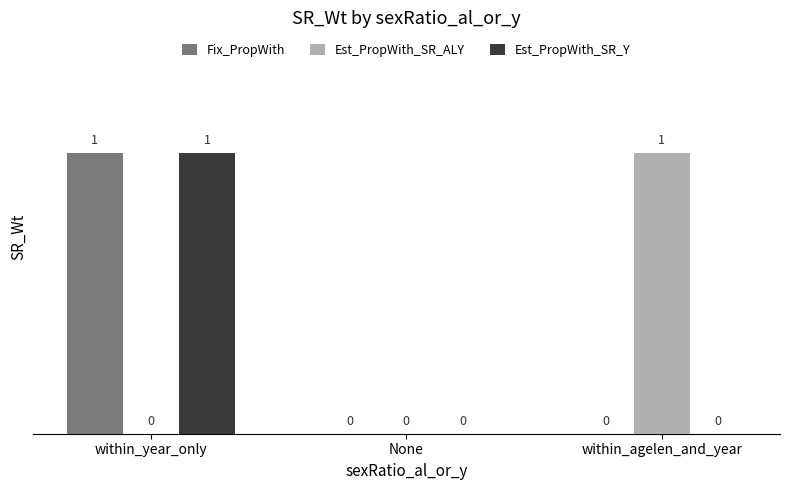

Reading left to right, what are all the values shown in this chart?

Fix_PropWith: 1	0	0
Est_PropWith_SR_ALY: 0	0	1
Est_PropWith_SR_Y: 1	0	0